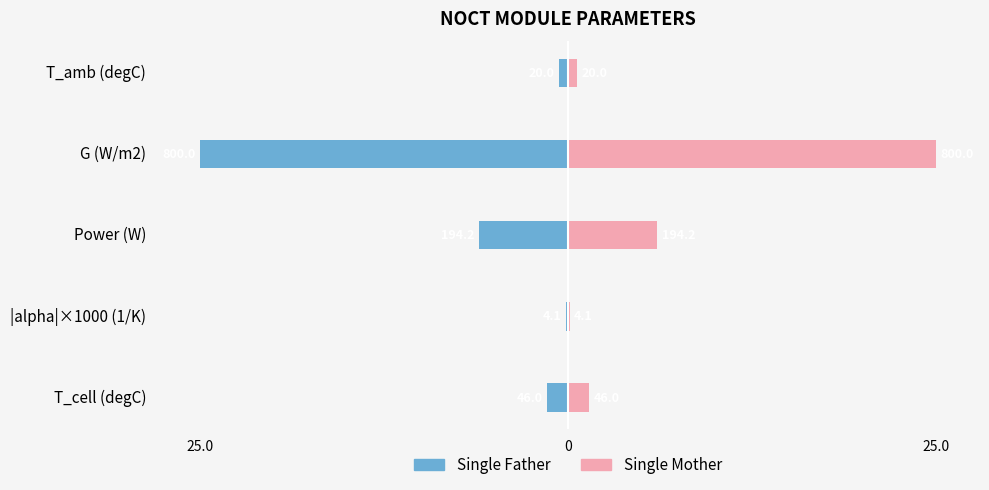

How many data points in Single Father are above -1?

2